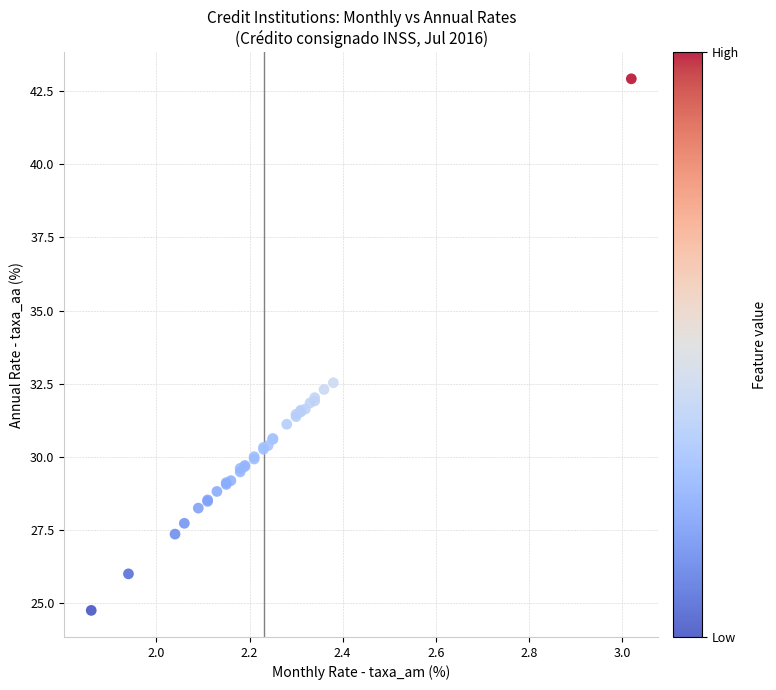

What Y value in the scatter plot is closest to 33?

32.5